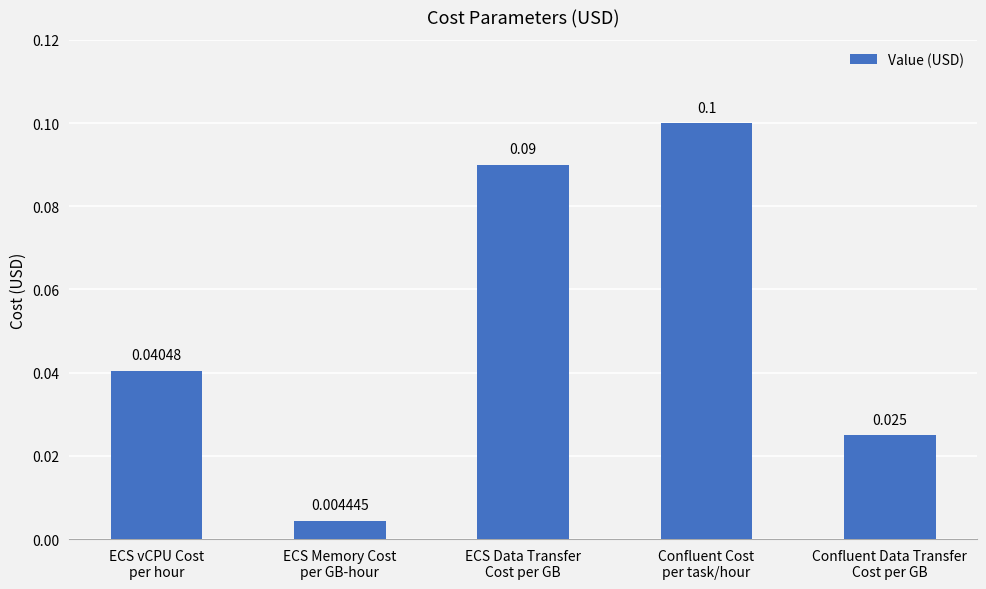

Rank the categories by value from lowest to highest.

ECS Memory Cost
per GB-hour, Confluent Data Transfer
Cost per GB, ECS vCPU Cost
per hour, ECS Data Transfer
Cost per GB, Confluent Cost
per task/hour